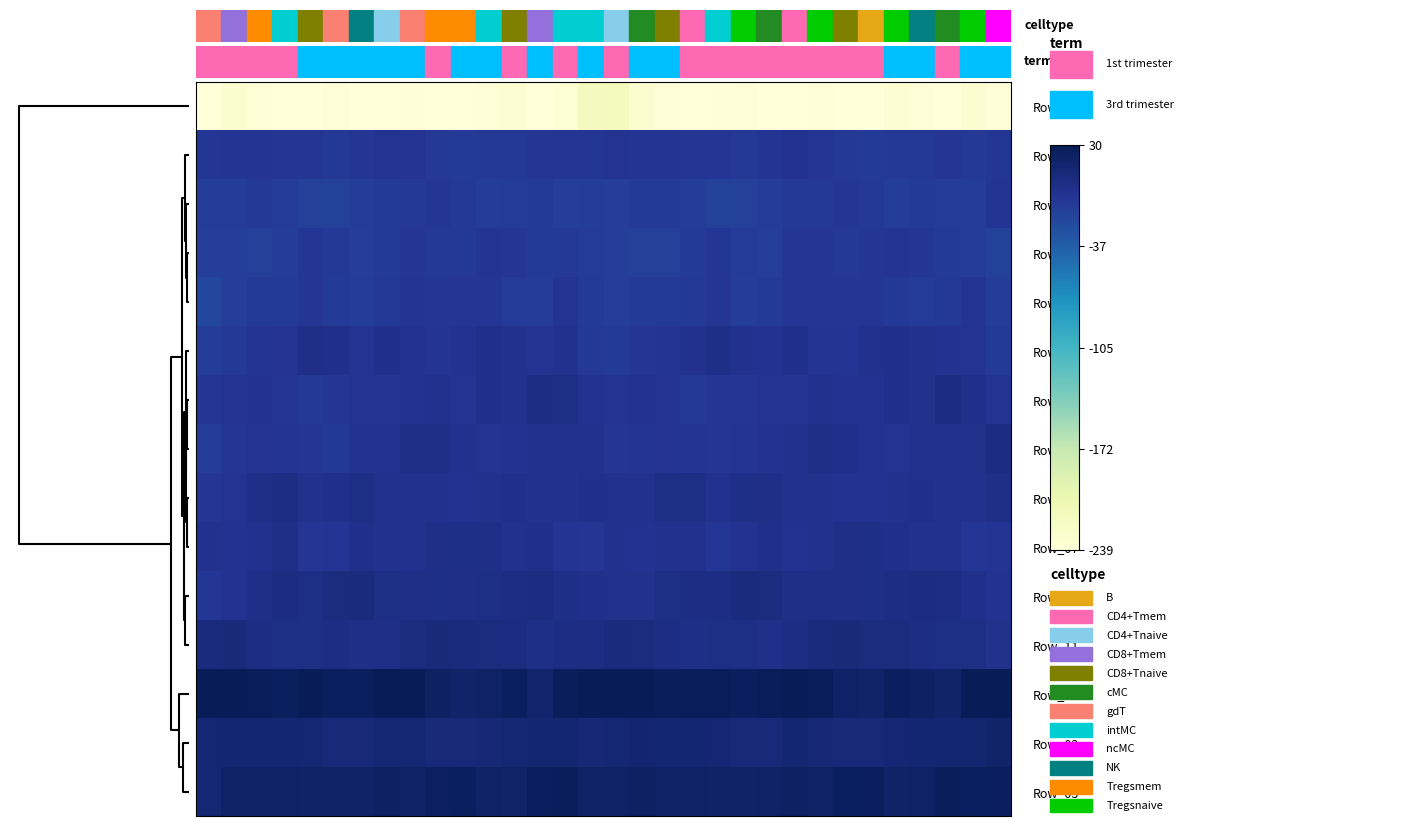

Reading left to right, extract all data points from this chart.

Row_00: -247.9	-230.6	-235.1	-241.2	-239.3	-236.2	-238.9	-245.0	-237.3	-238.8	-240.3	-236.0	-233.7	-239.5	-234.7	-218.2	-215.1	-232.5	-236.4	-241.8	-237.6	-236.2	-241.6	-243.2	-236.2	-240.4	-239.3	-233.7	-236.1	-238.4	-231.5	-235.7
Row_10: -6.1	-4.3	-4.3	-5.0	-5.6	-8.3	-4.8	-3.2	-3.3	-7.2	-9.3	-8.6	-8.0	-5.4	-6.6	-6.7	-3.4	-3.9	-4.1	-5.7	-6.6	-6.9	-4.6	-1.7	-5.6	-8.0	-9.7	-8.3	-6.9	-5.0	-7.2	-6.0
Row_08: -11.7	-11.2	-8.7	-10.6	-13.2	-15.2	-11.9	-9.0	-7.4	-6.5	-6.9	-11.2	-10.2	-9.3	-12.1	-11.9	-12.5	-9.3	-9.6	-11.4	-14.3	-13.8	-11.4	-7.7	-7.2	-6.2	-8.4	-11.3	-9.6	-10.7	-10.4	-4.4
Row_12: -12.3	-12.2	-14.0	-11.3	-6.5	-8.5	-12.1	-9.0	-4.8	-6.9	-8.1	-4.2	-4.9	-9.3	-8.7	-10.6	-12.3	-13.3	-13.4	-9.4	-6.4	-10.2	-12.2	-6.6	-5.2	-8.0	-6.7	-3.8	-6.2	-9.6	-10.3	-15.2
Row_14: -20.1	-12.2	-9.0	-10.0	-5.4	-9.0	-11.4	-6.9	-4.7	-6.5	-5.7	-5.6	-10.4	-10.3	-3.7	-9.6	-12.8	-9.1	-10.0	-7.9	-5.7	-11.1	-9.9	-5.5	-5.2	-6.2	-5.1	-7.4	-11.0	-7.5	-4.3	-11.6
Row_13: -12.1	-7.9	-4.6	-3.3	2.1	1.4	-3.1	1.1	-2.1	-4.4	-2.5	1.2	0.5	-2.8	-1.5	-6.9	-9.9	-5.8	-4.4	-1.5	3.1	-1.2	-1.9	0.7	-3.8	-3.8	-0.7	1.2	-0.3	-2.4	-3.2	-9.7
Row_04: -5.5	-3.0	-1.9	-5.6	-7.9	-5.1	-3.2	-2.9	-2.1	-0.6	-3.0	1.1	-0.5	4.9	4.7	-2.6	-3.1	-1.7	-2.9	-7.5	-6.7	-4.8	-2.7	-2.8	-0.9	-1.9	-1.7	1.2	0.2	6.6	1.5	-3.0
Row_09: -10.7	-6.5	-3.5	-3.8	-5.6	-6.9	-1.8	-2.1	2.0	2.2	-1.1	-3.6	-2.2	-0.9	-1.0	-1.1	-4.8	-4.3	-3.4	-4.5	-6.7	-4.4	-2.2	-0.7	2.5	1.3	-2.6	-3.1	-1.6	-0.8	0.3	5.9
Row_06: -5.3	-3.3	1.9	5.7	-0.1	1.1	4.2	-0.6	0.1	-0.7	-2.5	-0.5	0.7	0.4	-0.6	1.5	-0.5	-1.5	4.3	3.7	-1.0	3.3	2.3	-0.8	0.4	-1.9	-1.8	-0.1	1.3	-0.3	-1.0	1.8
Row_07: -1.2	-2.3	-1.1	1.9	-5.2	-4.3	1.3	-1.0	-1.5	1.9	2.9	1.9	-0.3	1.2	-4.5	-4.8	-1.3	-1.9	0.1	0.3	-6.6	-1.6	0.8	-1.9	0.1	2.4	2.9	0.7	0.4	-0.5	-5.9	-3.8
Row_05: -6.2	-1.8	2.0	6.2	3.8	7.6	8.0	3.9	1.7	2.7	1.8	4.3	5.5	6.1	3.2	1.2	0.2	-0.3	4.2	5.2	4.9	8.2	6.9	2.5	2.0	2.0	2.8	4.9	5.8	5.5	0.9	-1.7
Row_11: 8.0	8.9	5.5	4.4	3.8	4.7	2.3	2.5	7.5	9.4	8.1	7.8	5.8	3.6	5.1	5.1	8.9	7.4	5.4	3.3	4.5	4.4	1.0	5.4	8.0	9.3	7.4	7.6	4.8	3.7	4.7	0.4
Row_01: 44.7	32.8	28.5	26.4	29.6	26.0	26.5	30.9	31.7	22.7	18.7	22.3	26.8	17.5	27.7	45.3	42.3	30.4	27.6	28.2	28.4	25.5	28.1	32.2	28.9	20.5	18.4	25.7	23.5	18.9	35.6	51.9
Row_02: 14.5	16.2	15.7	15.9	14.3	11.9	11.2	14.7	14.9	10.1	11.8	12.4	15.1	15.5	15.4	12.9	14.9	16.3	15.7	16.0	13.3	11.3	11.9	16.1	12.7	10.1	11.9	13.2	16.0	15.8	15.8	18.5
Row_03: 14.5	22.0	21.5	21.4	19.7	20.3	19.9	23.0	21.5	24.5	26.7	21.7	19.1	25.1	27.1	21.8	20.7	23.3	20.9	20.9	20.0	19.5	21.2	22.9	21.9	25.8	25.5	19.6	21.1	26.8	26.3	24.7